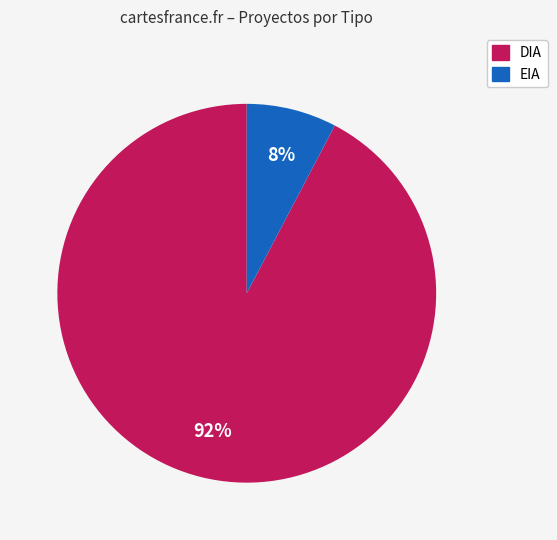

How many segments does this pie chart have?

2